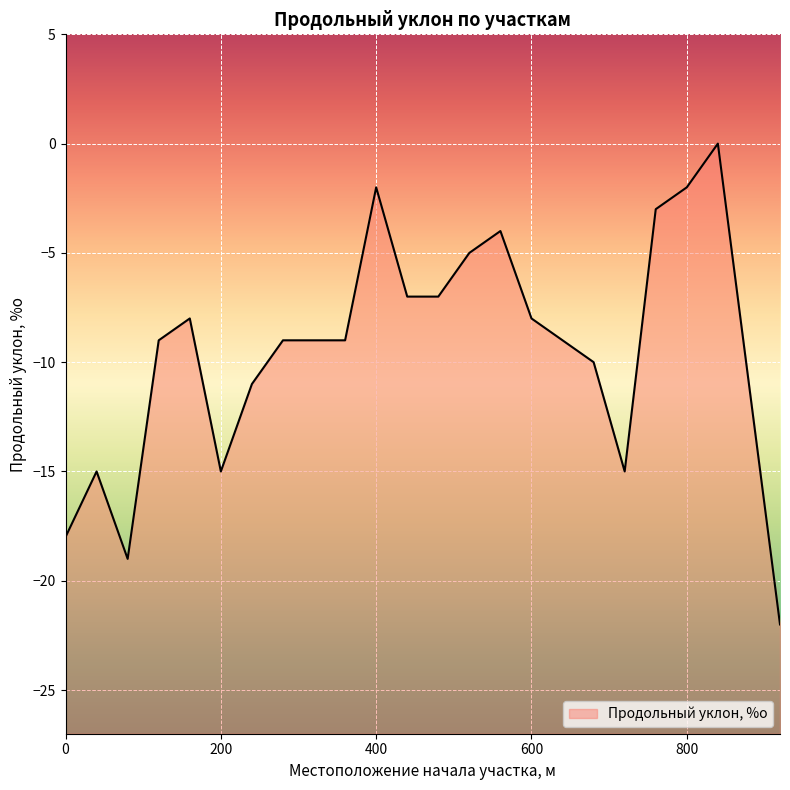

Which has a higher value, 680 or 320?

320